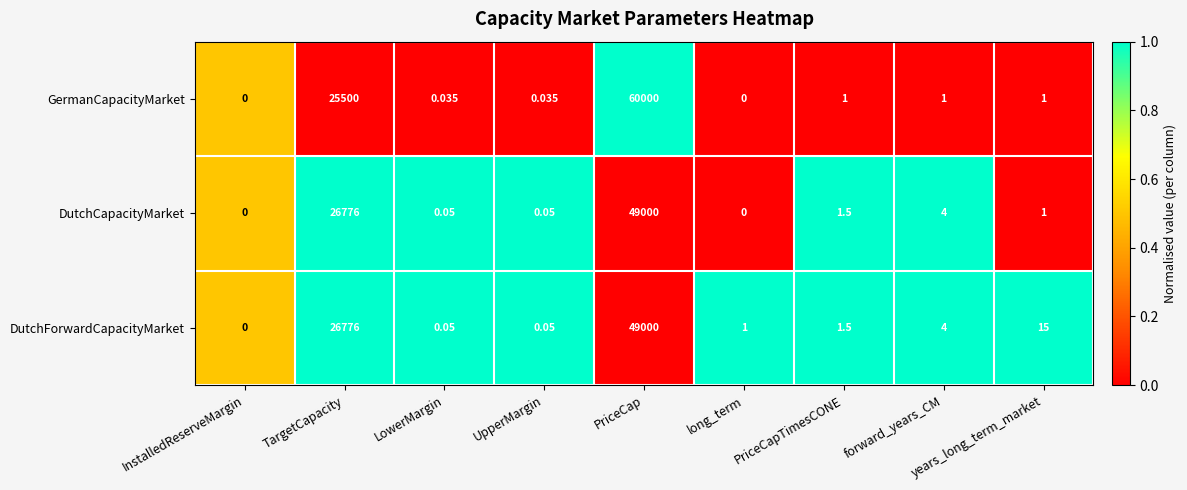

Which series has the widest spread of values?

GermanCapacityMarket